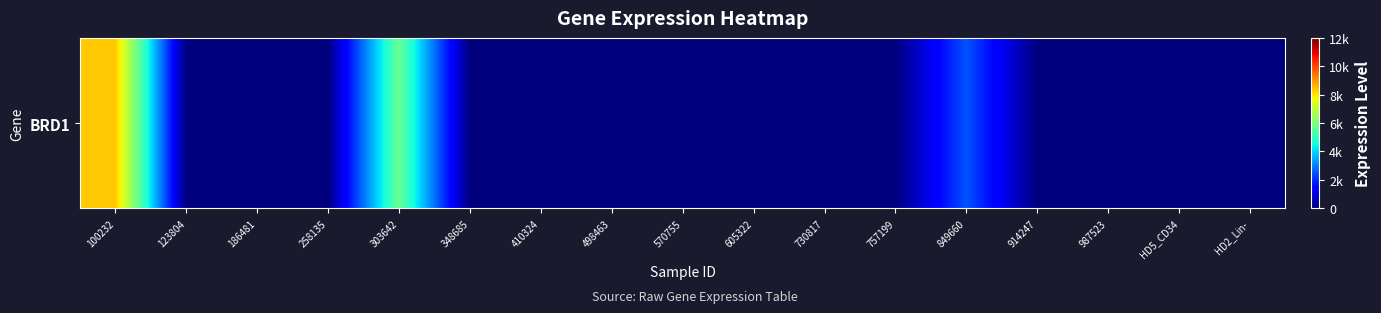

List the labels in order of value, largest first.

100232, 303642, 849660, 123804, 186481, 258135, 348685, 410324, 498463, 570755, 605322, 730817, 757199, 914247, 987523, HD5_CD34, HD2_Lin-